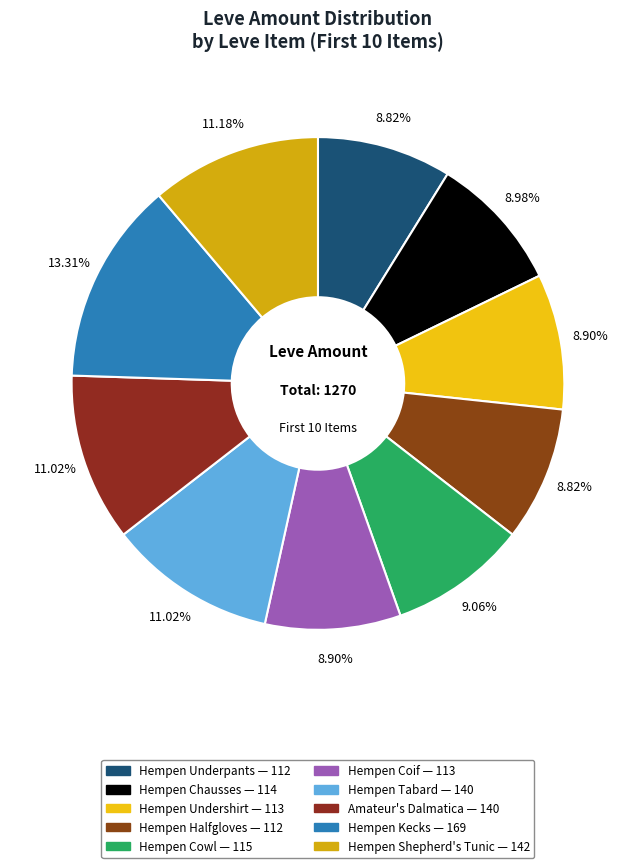

The Hempen Tabard slice represents 11% of the pie. True or false?

True